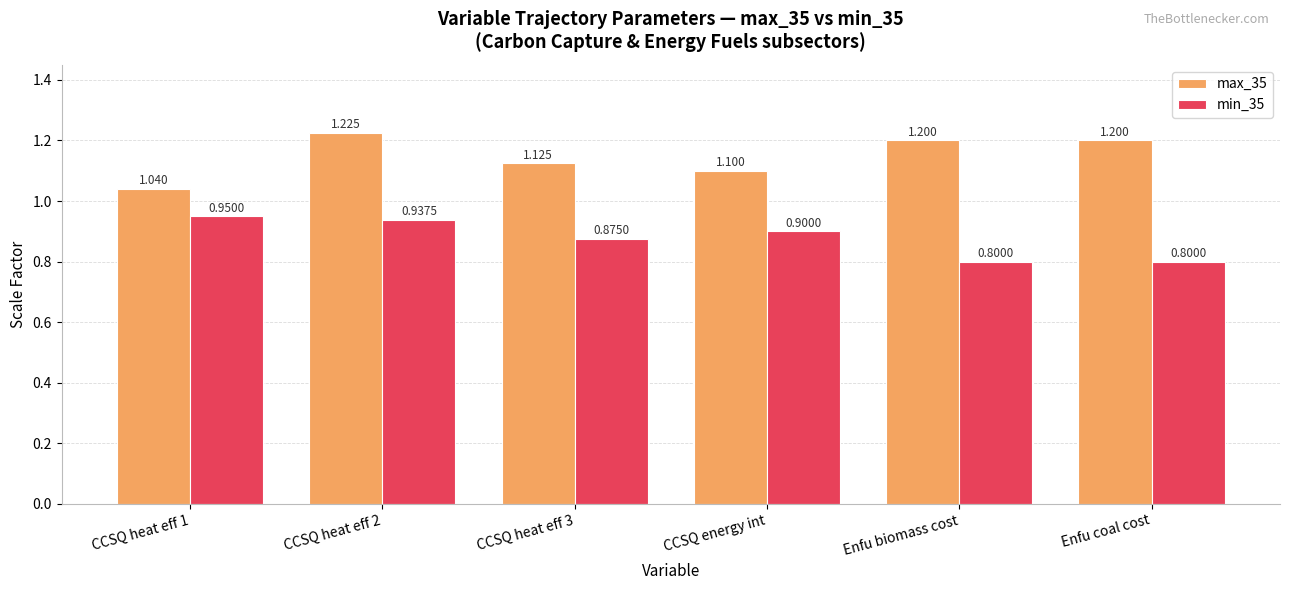

Which series has the largest total across all categories?

max_35